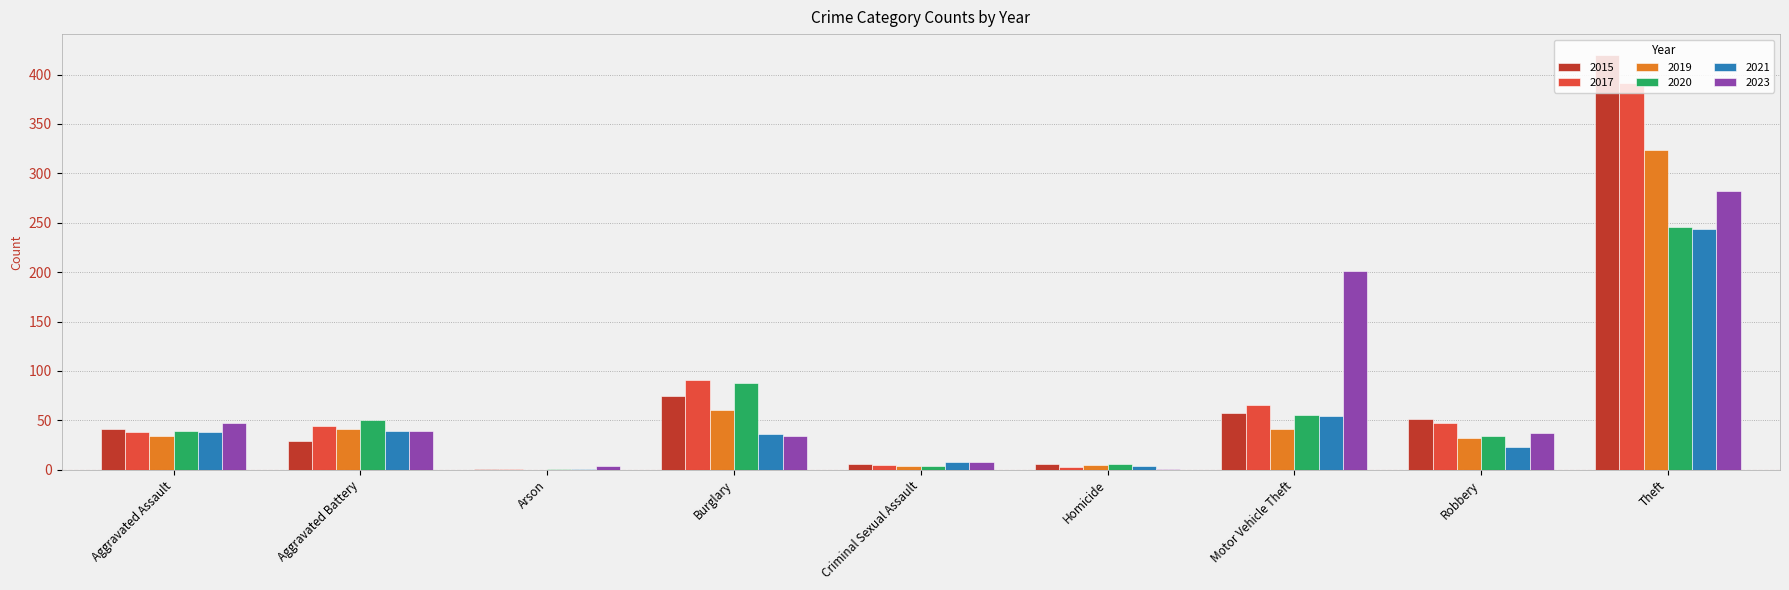

Which series changed the most between Motor Vehicle Theft and Theft?

2015